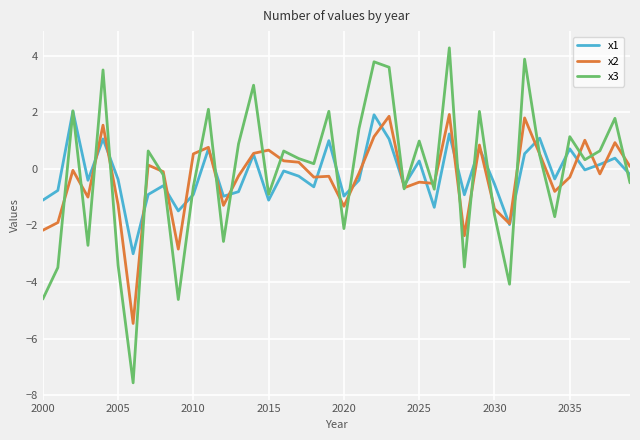

What is the lowest value of the x3 series?

-7.6